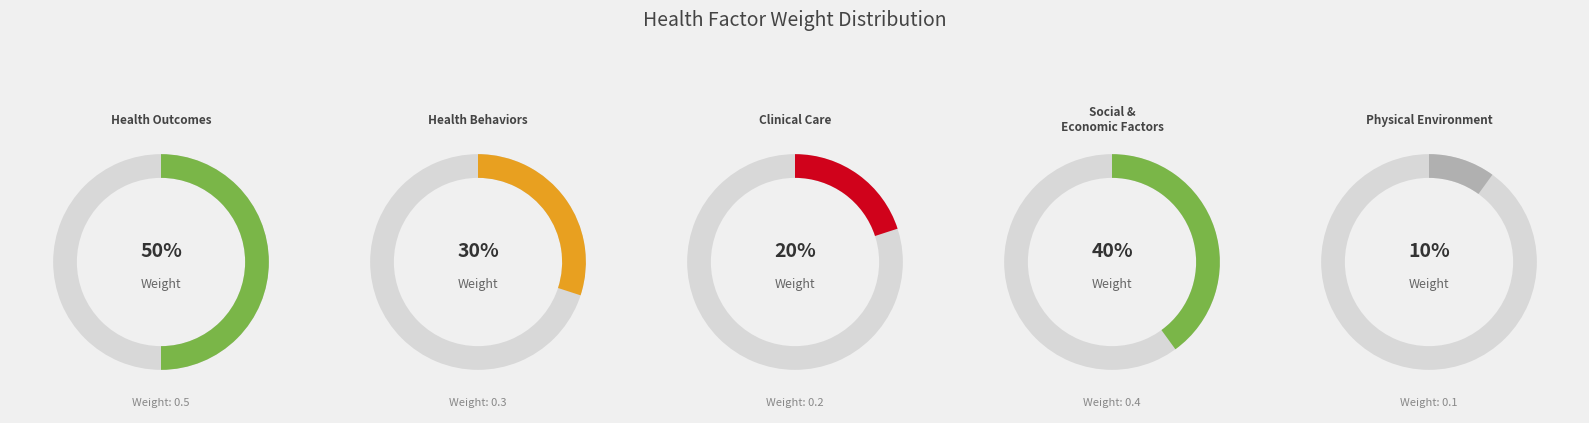

What percentage is NOT represented by Clinical Care?

86.7%